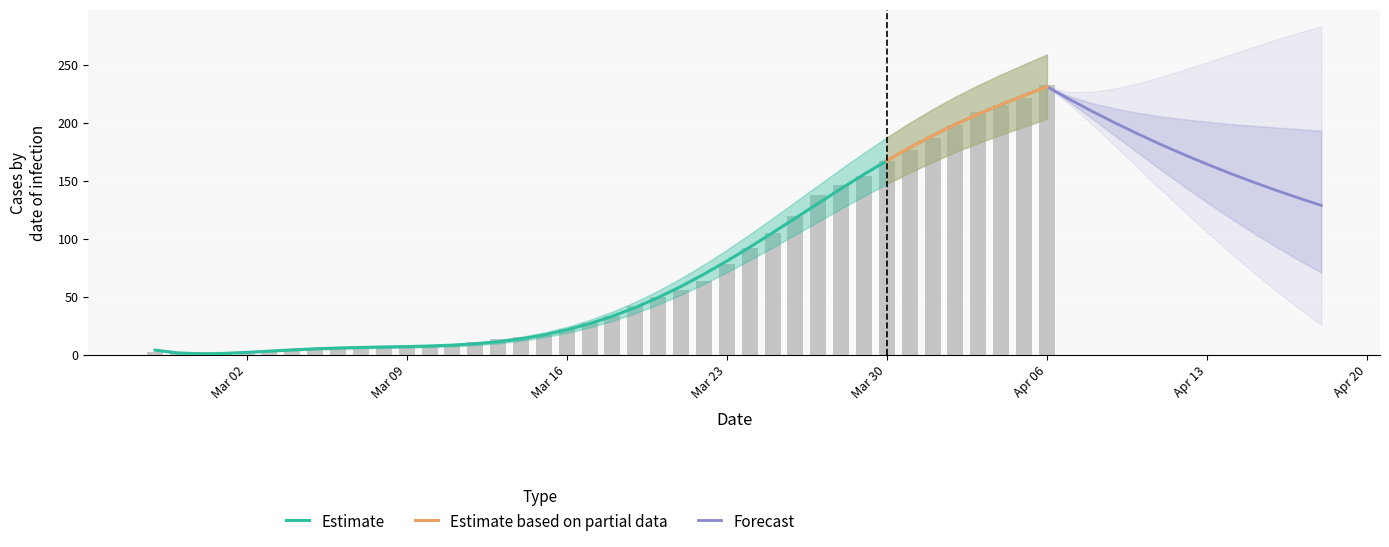

Are the bars horizontal?

No